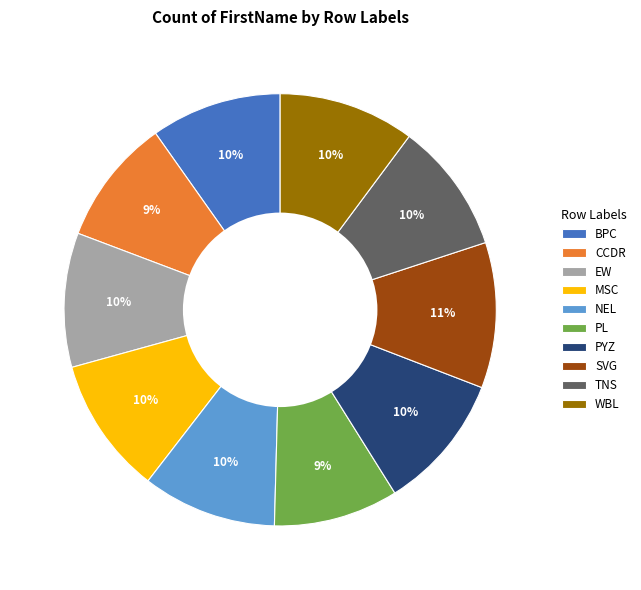

Which category has the biggest portion of the pie?

SVG